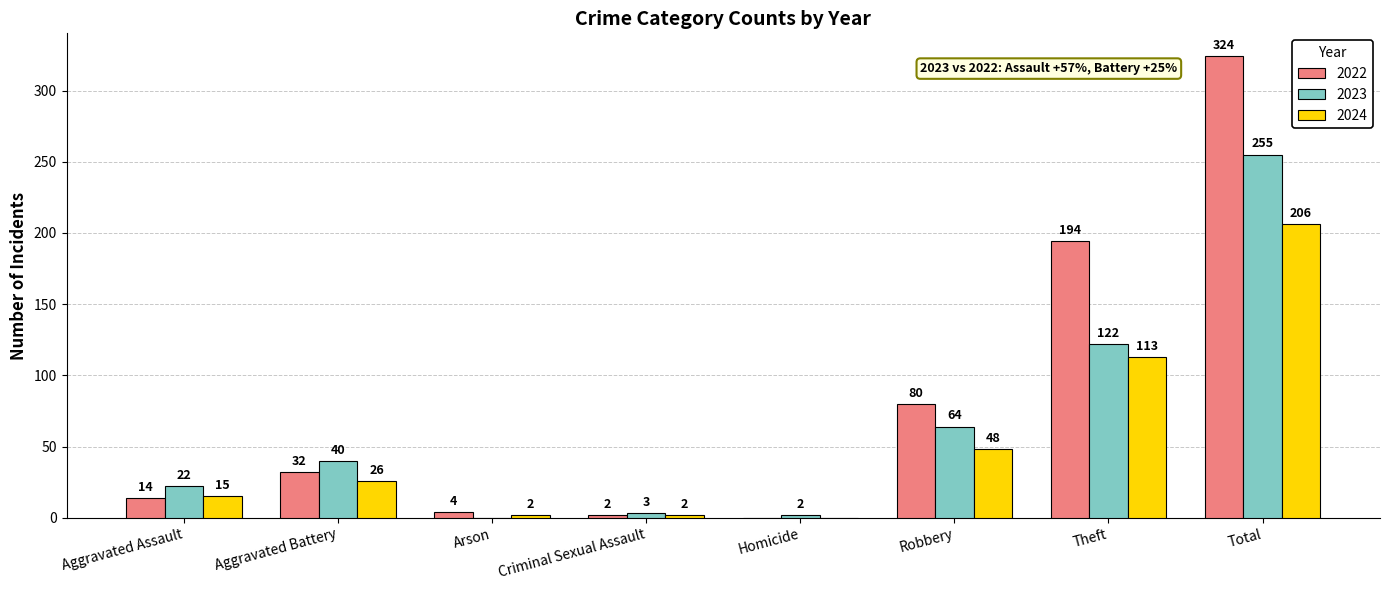

Is the value of 2024 at Aggravated Assault greater than the value of 2022 at Theft?

No